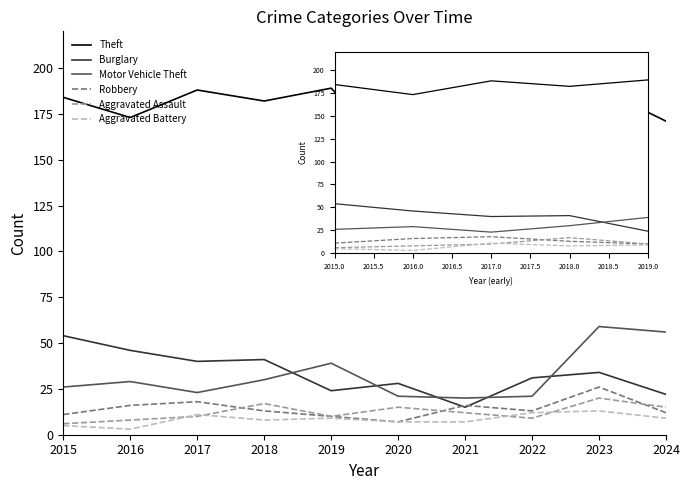

In Aggravated Assault, how many points are higher than both neighbors (excluding endpoints)?

3